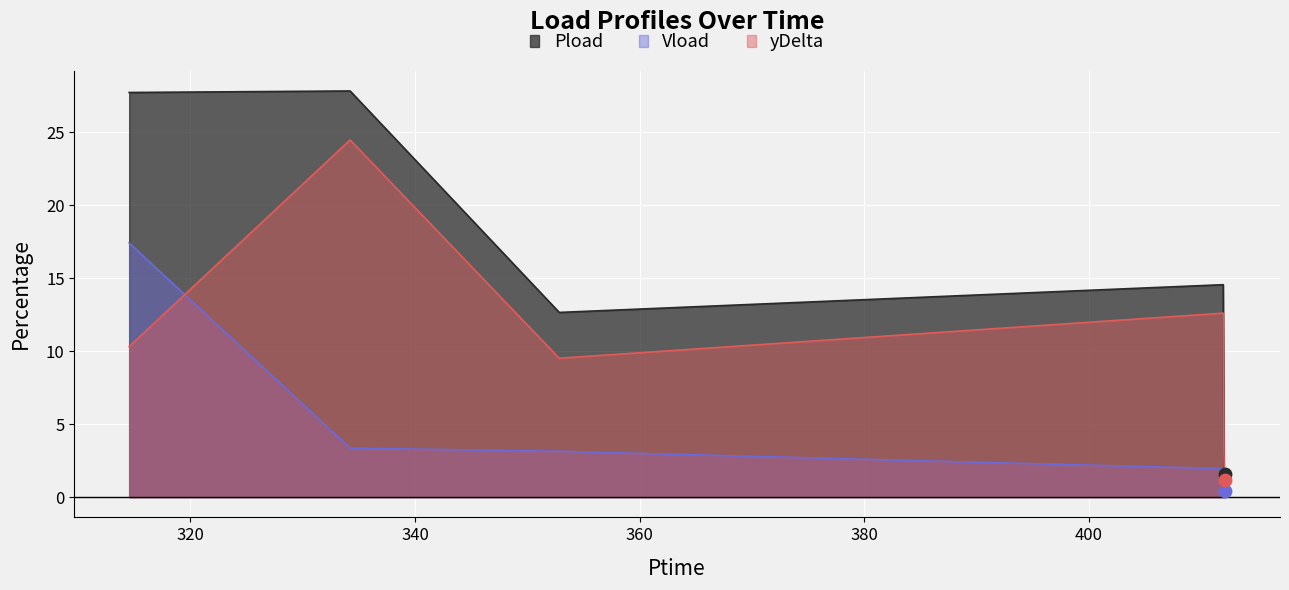

Which series has the largest total across all categories?

Pload